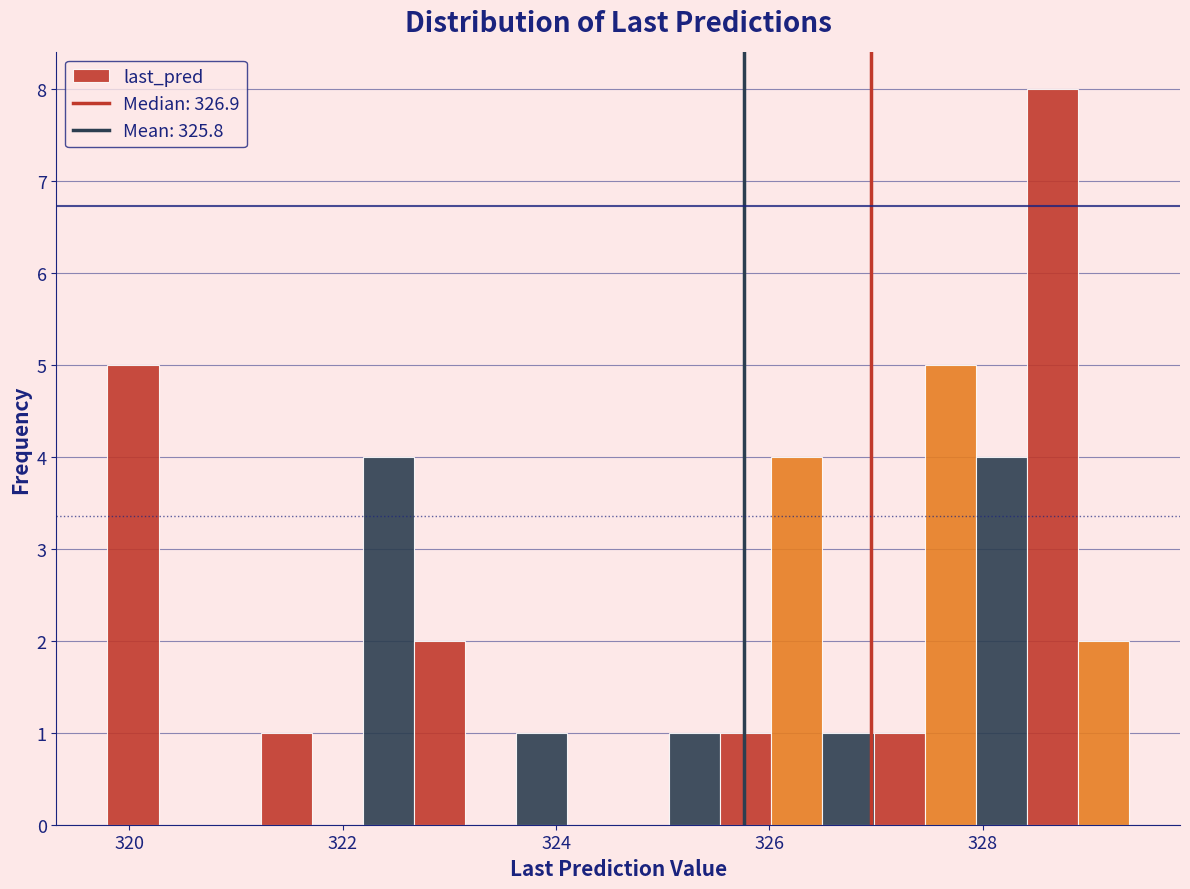

Read against the x-axis, roughly where is the centre of the tallest bar?

328.6